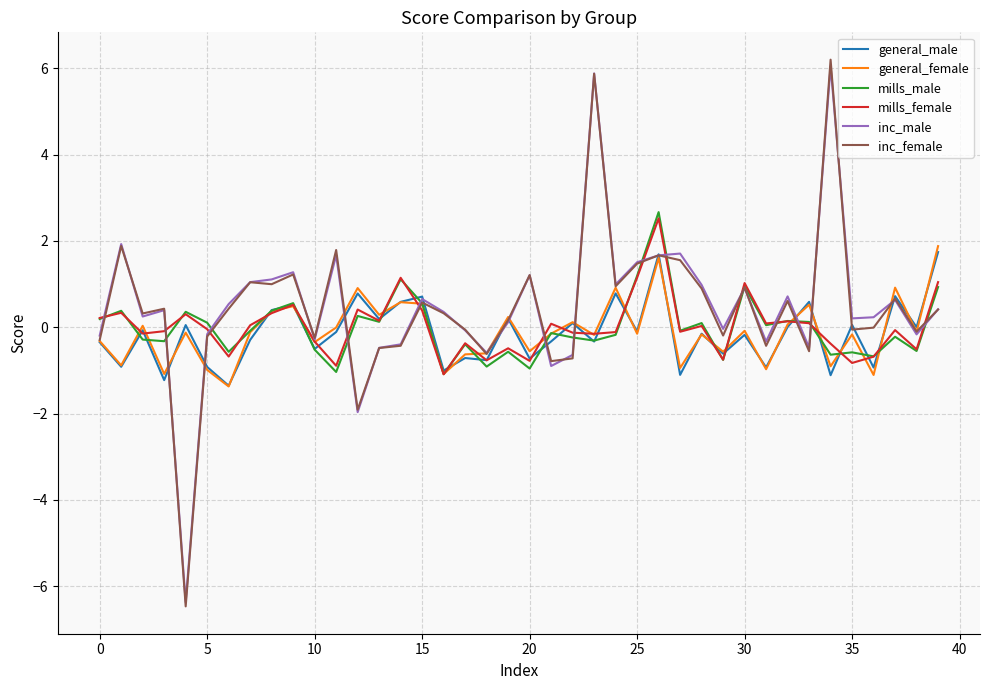

Which series has the widest spread of values?

inc_female